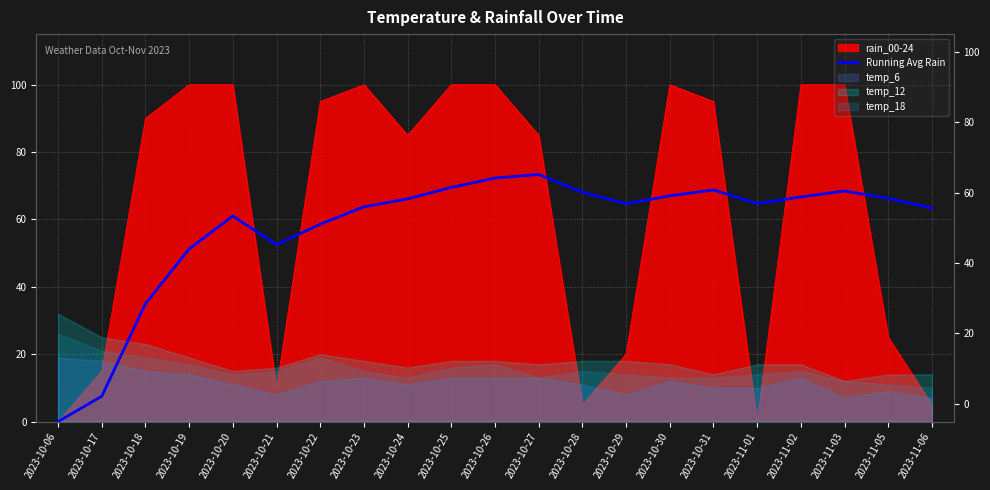

Reading right to left, list all the values displayed in this chart.

2023-11-06=63.3	2023-11-05=66.2	2023-11-03=68.4	2023-11-02=66.7	2023-11-01=64.7	2023-10-31=68.8	2023-10-30=67.0	2023-10-29=64.6	2023-10-28=68.1	2023-10-27=73.3	2023-10-26=72.3	2023-10-25=69.5	2023-10-24=66.1	2023-10-23=63.8	2023-10-22=58.6	2023-10-21=52.5	2023-10-20=61.0	2023-10-19=51.2	2023-10-18=35.0	2023-10-17=7.5	2023-10-06=0.0